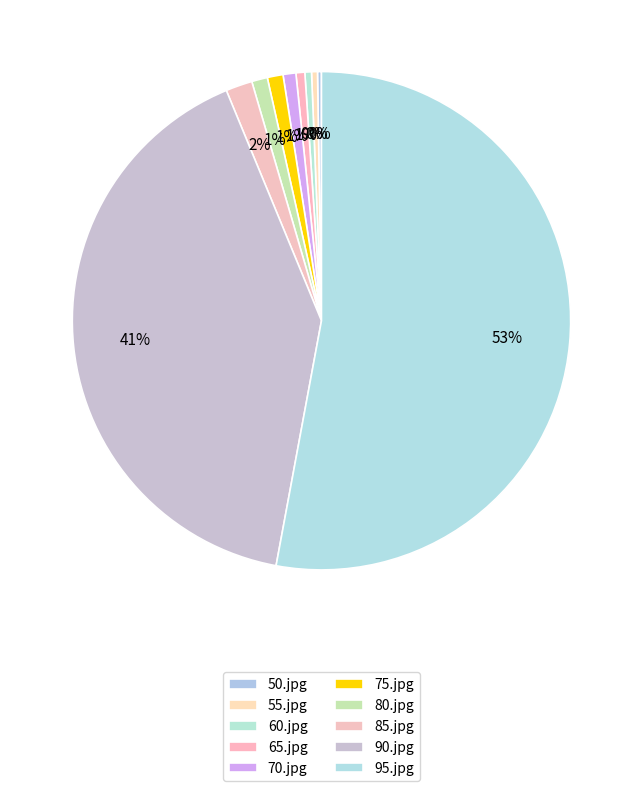

What percentage is NOT represented by 75.jpg?

99.0%